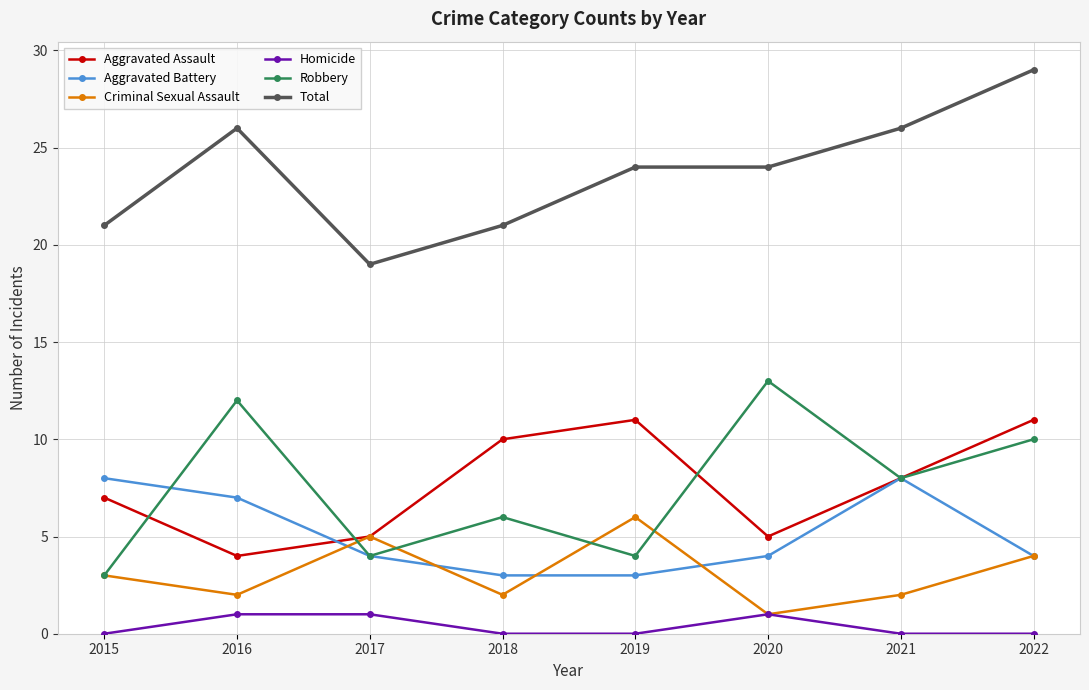

Reading left to right, what are all the values shown in this chart?

Aggravated Assault: 2015=7	2016=4	2017=5	2018=10	2019=11	2020=5	2021=8	2022=11
Aggravated Battery: 2015=8	2016=7	2017=4	2018=3	2019=3	2020=4	2021=8	2022=4
Criminal Sexual Assault: 2015=3	2016=2	2017=5	2018=2	2019=6	2020=1	2021=2	2022=4
Homicide: 2015=0	2016=1	2017=1	2018=0	2019=0	2020=1	2021=0	2022=0
Robbery: 2015=3	2016=12	2017=4	2018=6	2019=4	2020=13	2021=8	2022=10
Total: 2015=21	2016=26	2017=19	2018=21	2019=24	2020=24	2021=26	2022=29